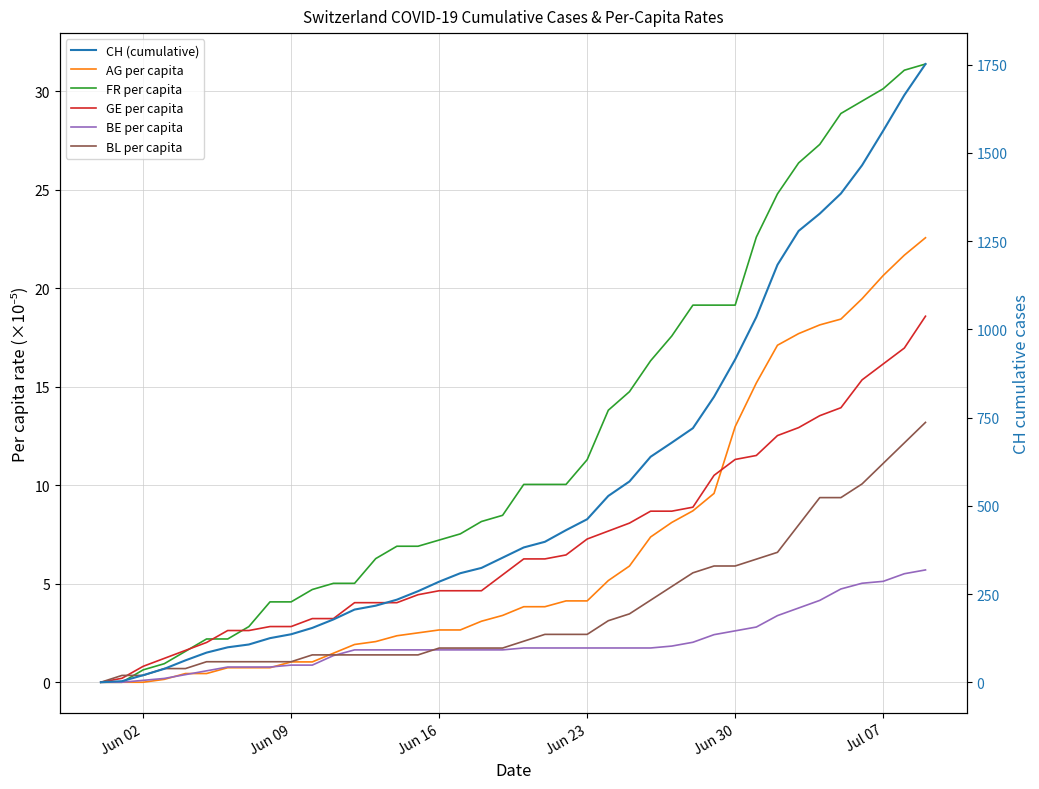

What is the sum of all FR per capita values?

497.9